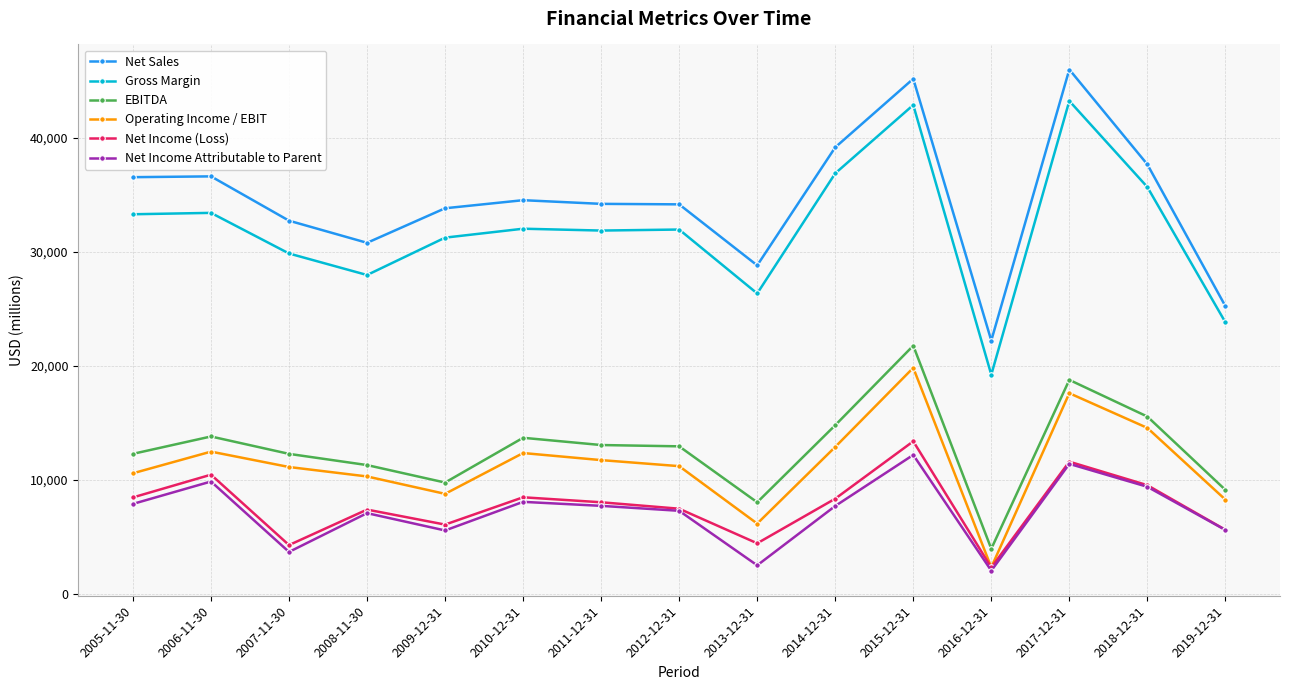

What is the difference between the Operating Income / EBIT values at 2010-12-31 and 2016-12-31?

10021